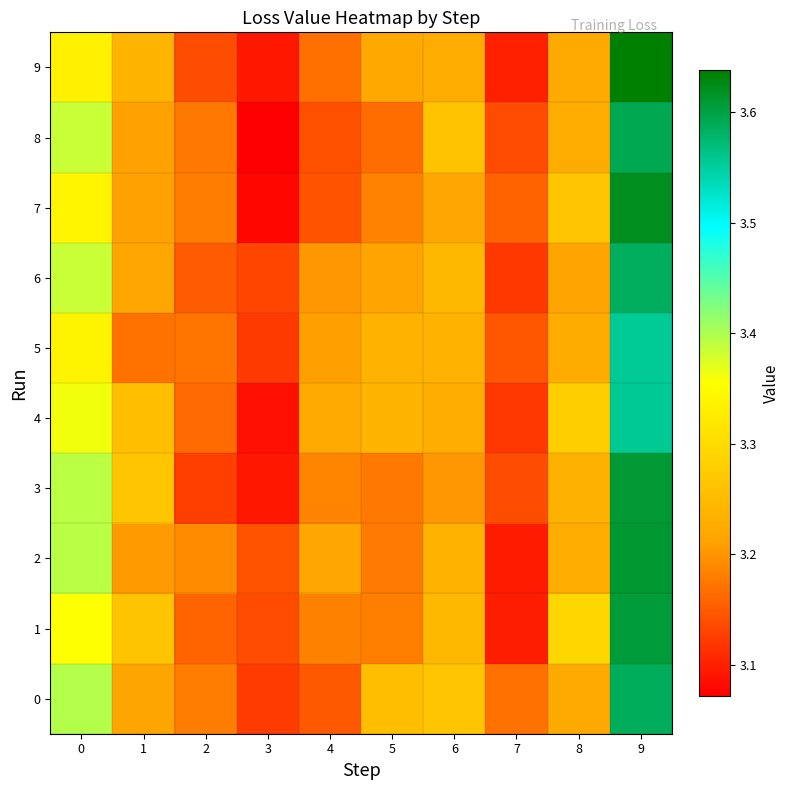

What is the minimum value shown in the chart?

3.1